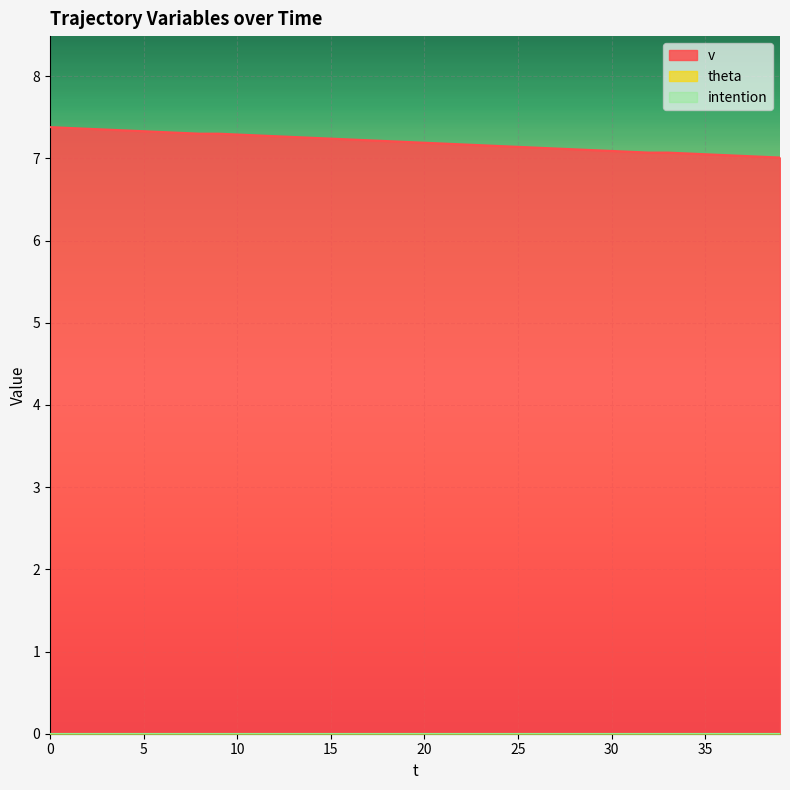

What are all the series names shown in the legend?

v, theta, intention